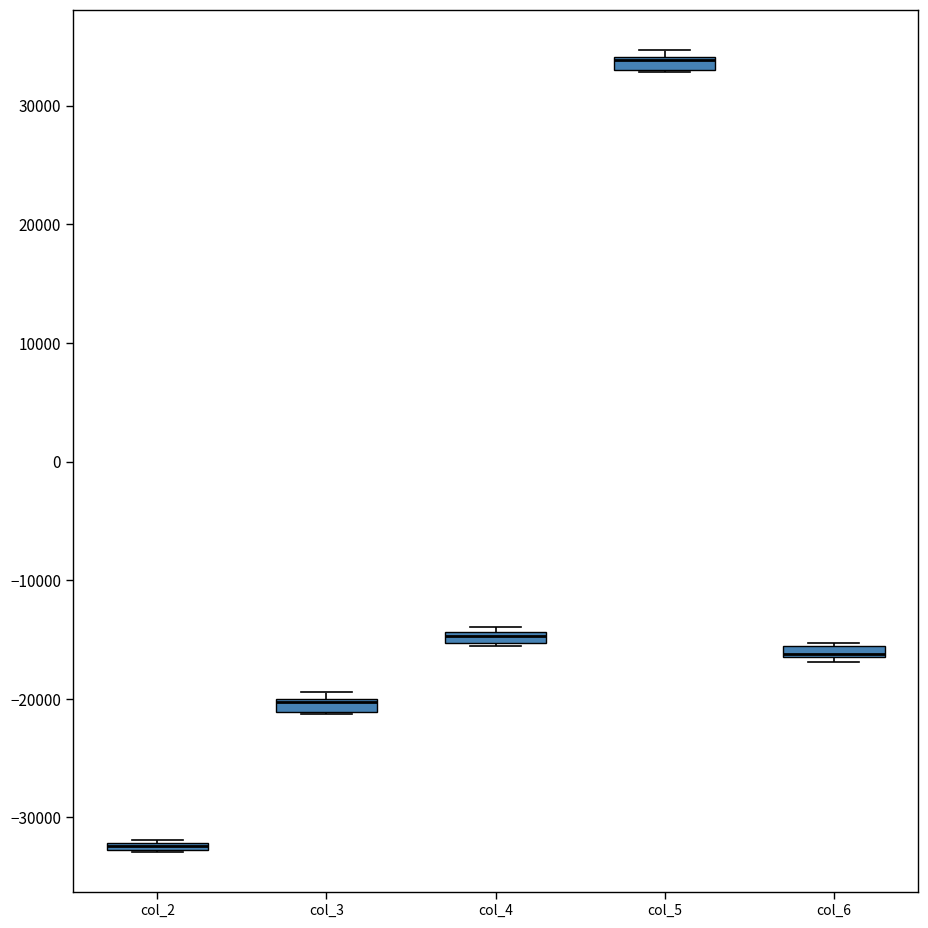

Where is the lower edge of the box for col_3 on the y-axis? The values are not printed on the chart, so give them approximately, as read against the axis.

-21000